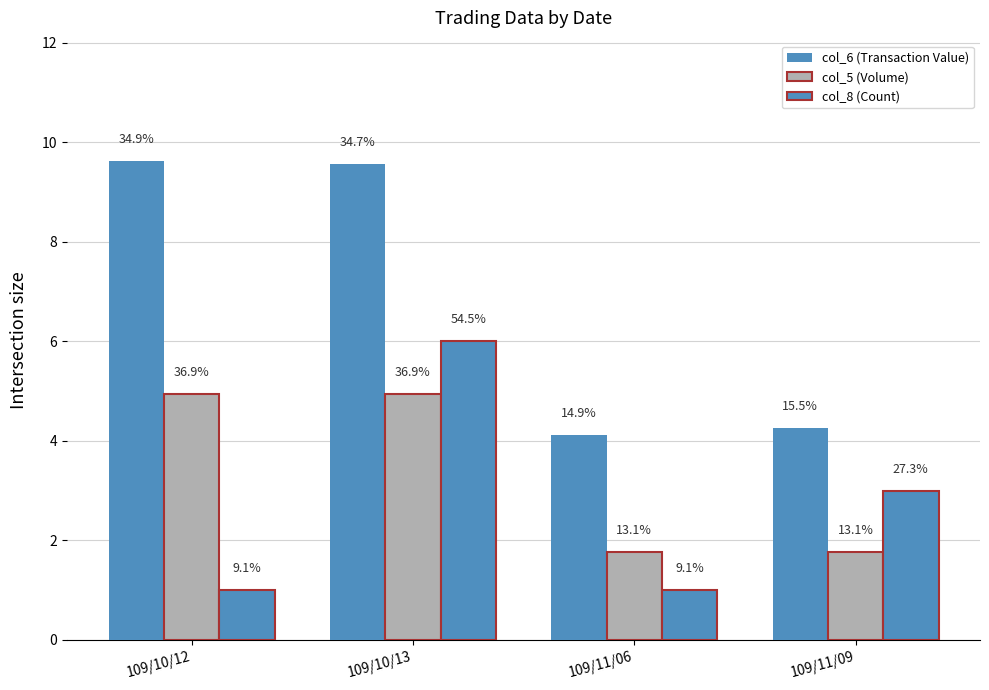

How many groups of bars are there?

4